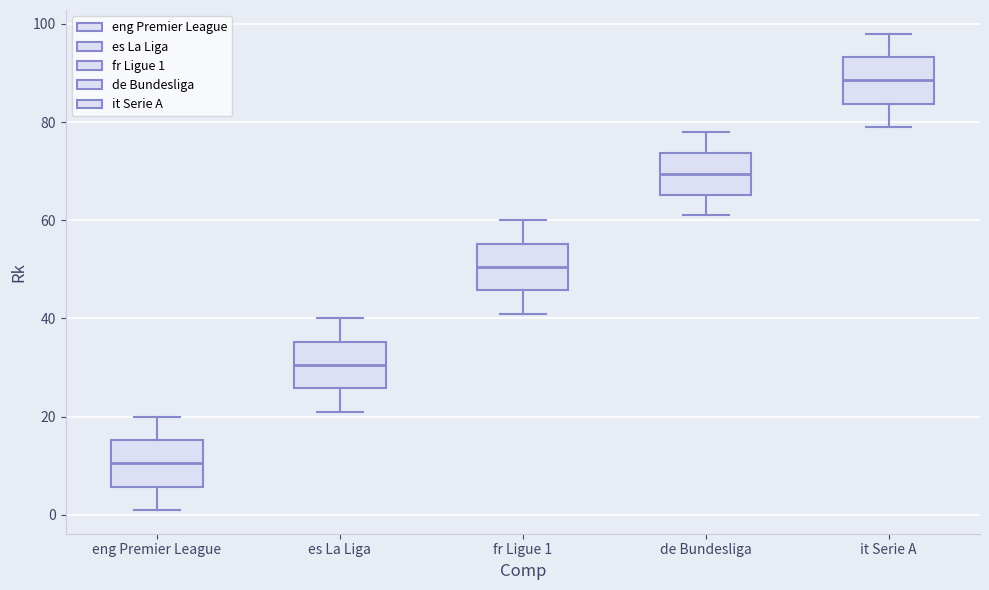

Where is the lower edge of the box for fr Ligue 1 on the y-axis? The values are not printed on the chart, so give them approximately, as read against the axis.

46